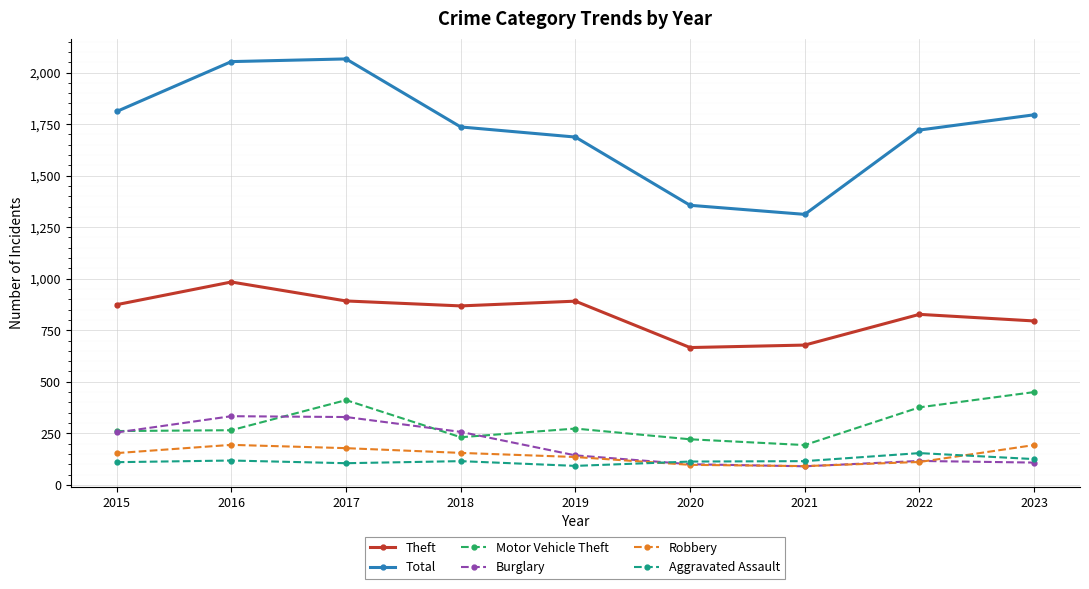

Where is the first local minimum for Total?

2021